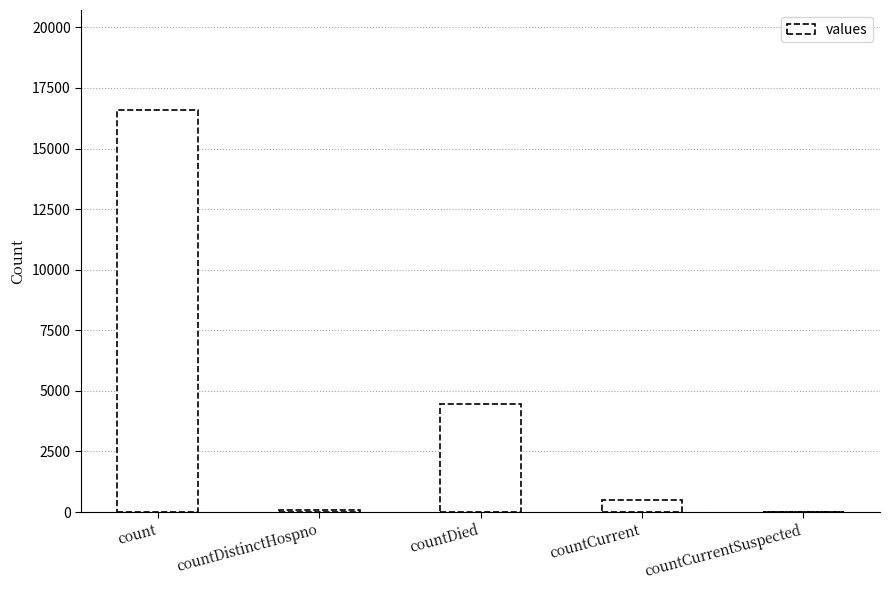

What is the sum of all values?

21642